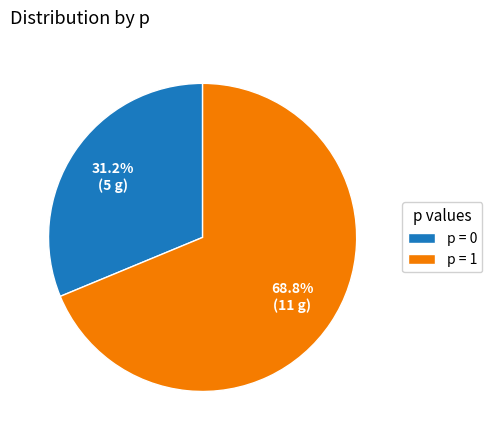

Which category accounts for the majority?

p = 1